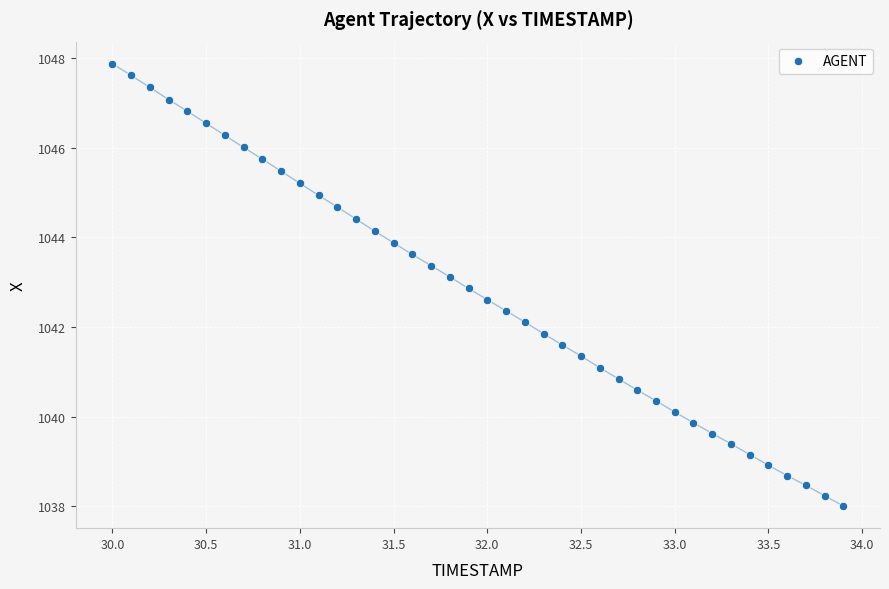

What is the range of Y values (max minus min)?

9.9